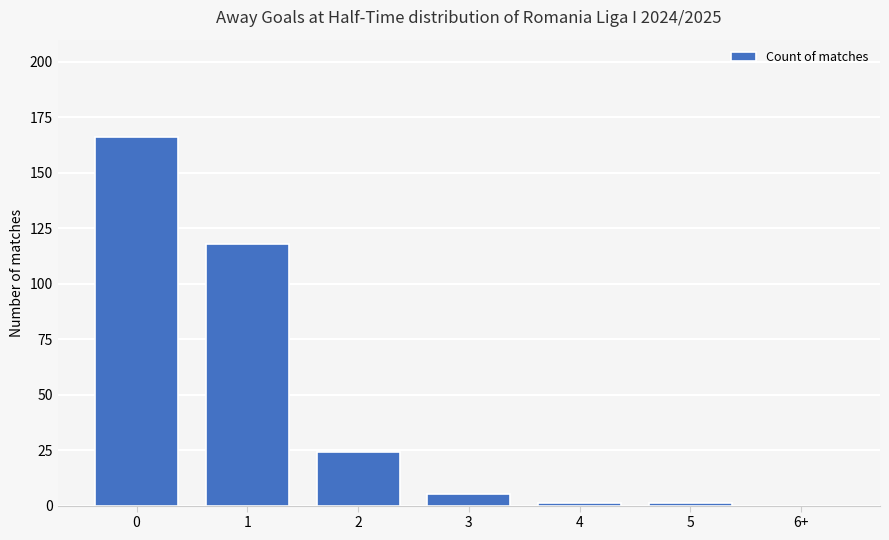

What is the maximum value shown in the chart?

166